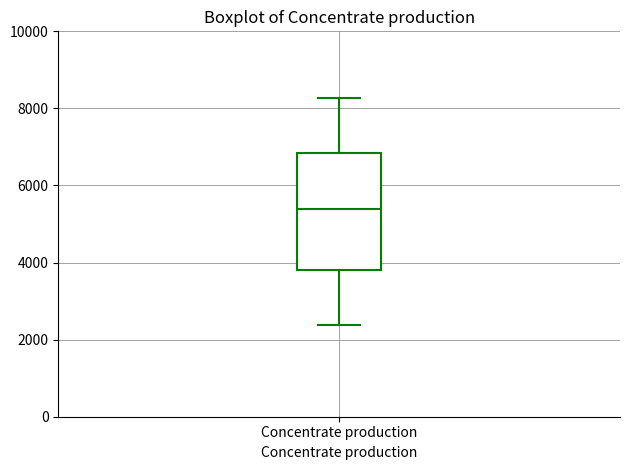

Transcribe this box plot: give where the median line is, the range the box spans, and where the two whiskers end, as read against the y-axis. The values are not printed on the chart, so give them approximately, as read against the axis.

median 5400, box 3800 to 6800, whiskers 2400 to 8200